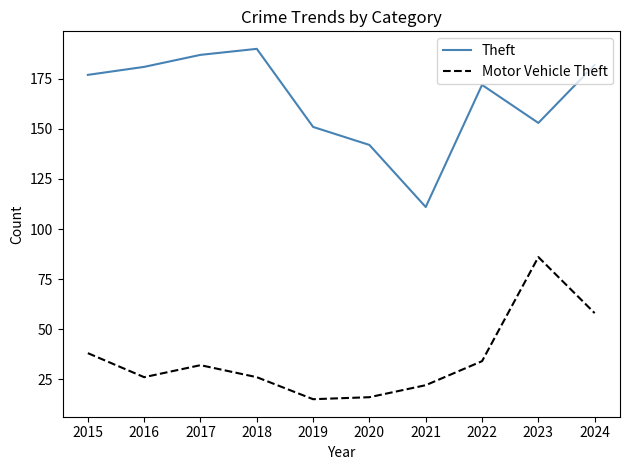

Reading right to left, extract all data points from this chart.

Theft: 182	153	172	111	142	151	190	187	181	177
Motor Vehicle Theft: 58	86	34	22	16	15	26	32	26	38